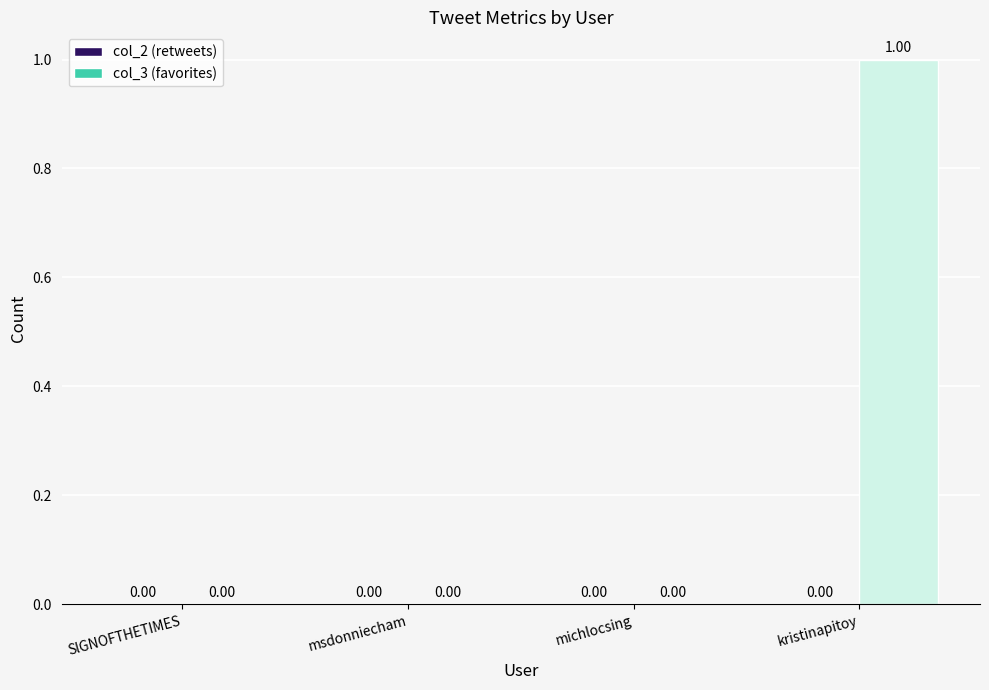

At which category does the chart reach its peak across all series?

kristinapitoy